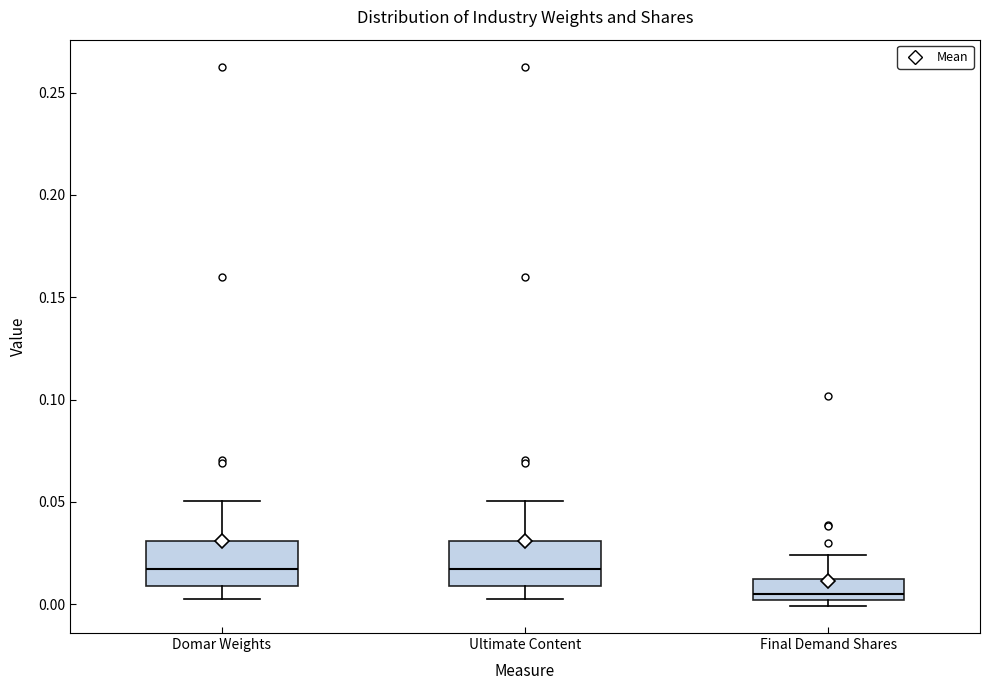

Which box has the lowest median line?

Final Demand Shares